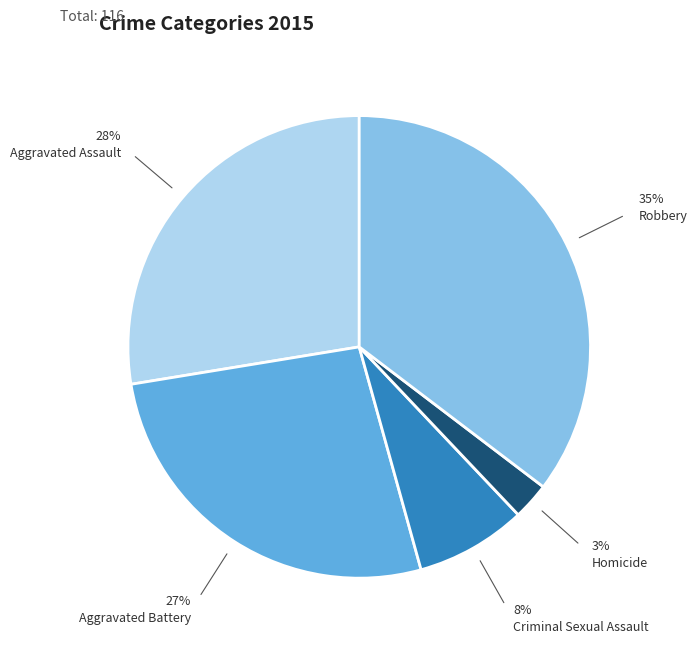

To the nearest percent, what is the average slice percentage?

20%